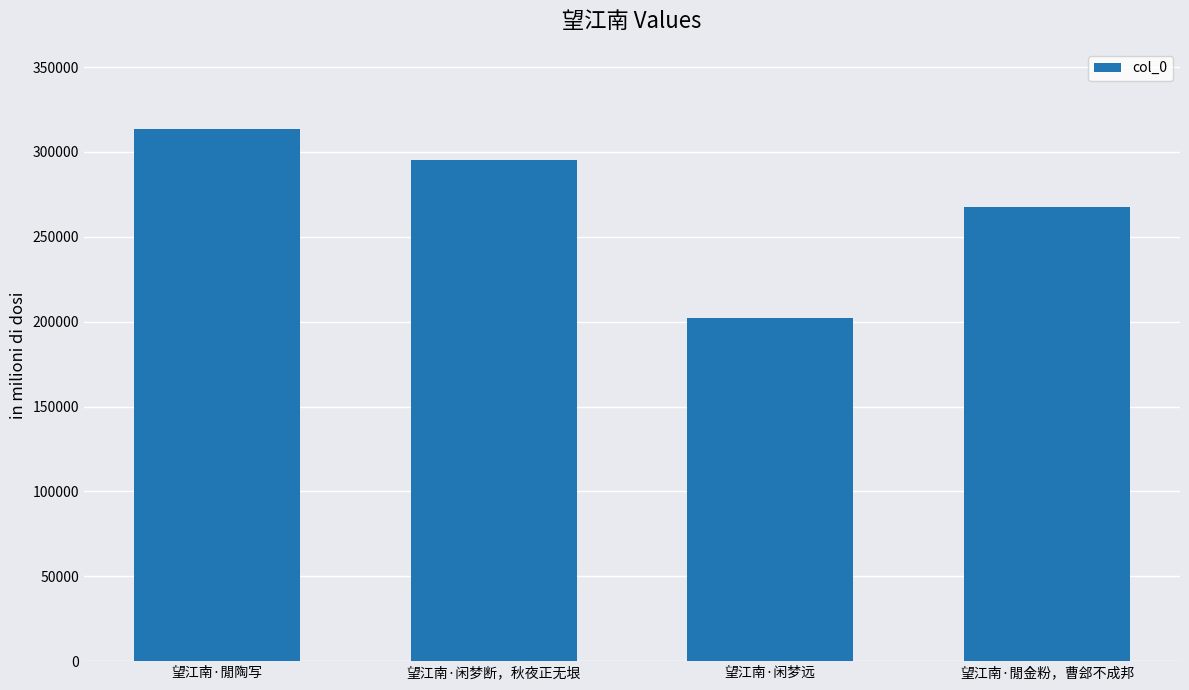

At which category does the chart reach its peak across all series?

望江南·閒陶写